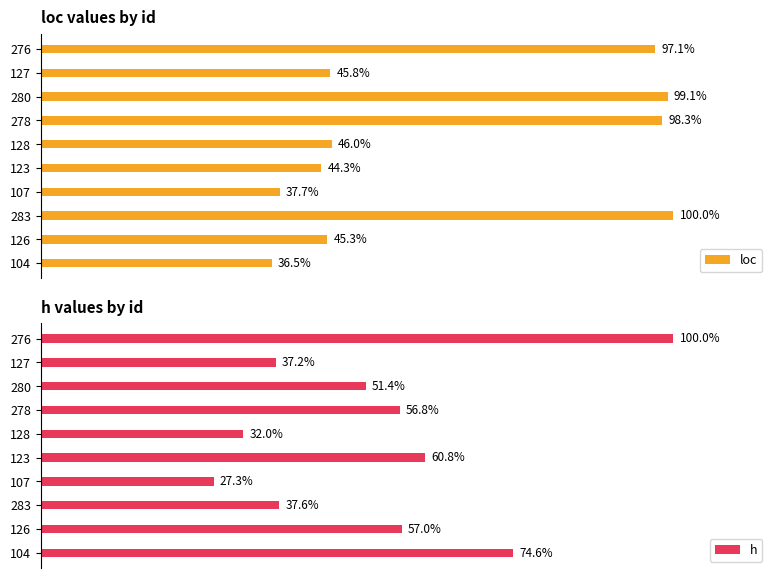

What are all the series names shown in the legend?

loc, h